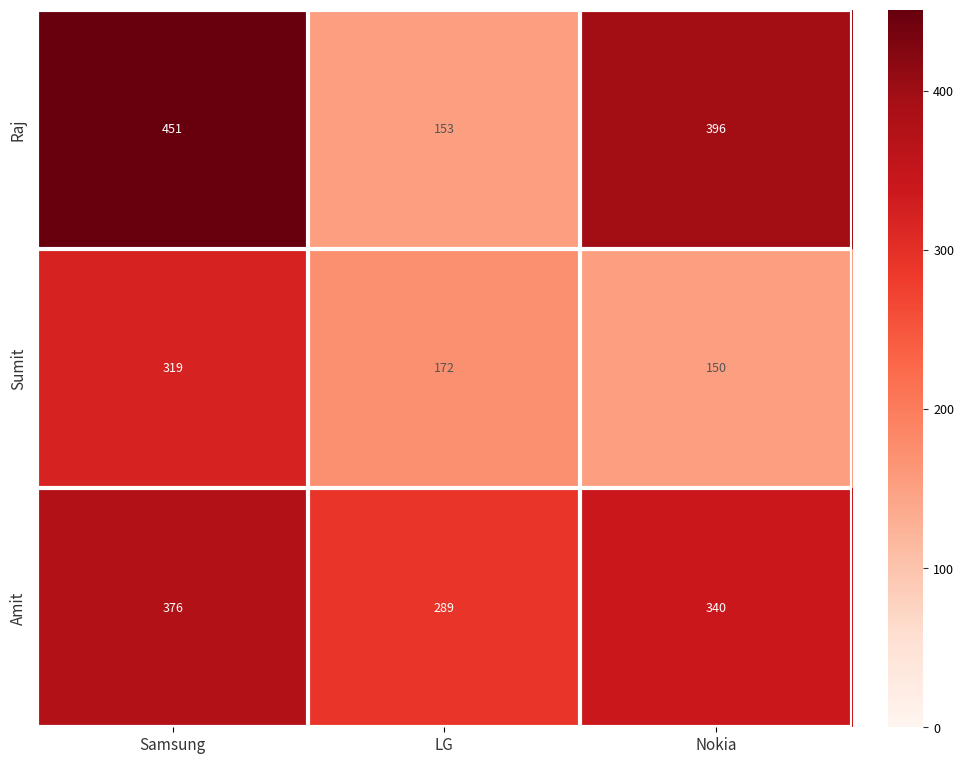

Reading left to right, transcribe all the data shown in this chart.

Raj: 451	153	396
Sumit: 319	172	150
Amit: 376	289	340